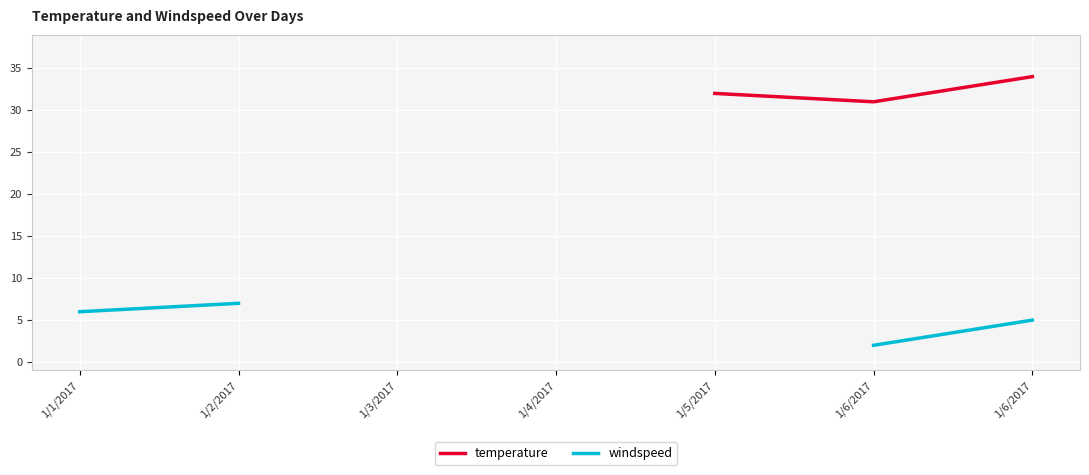

At which label is windspeed closest to 4?

1/6/2017